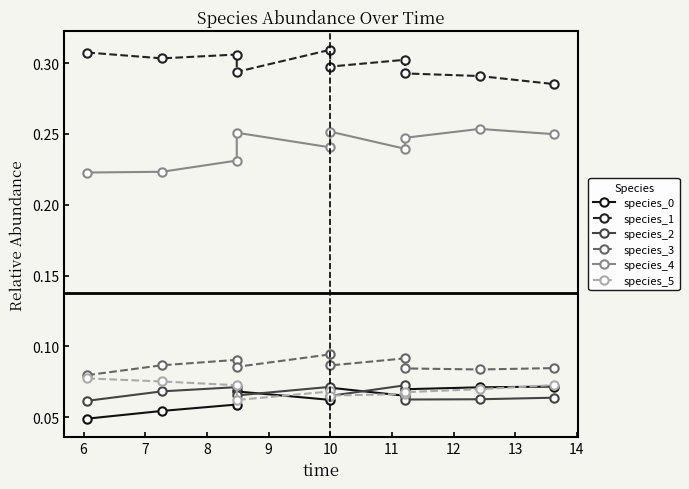

How many species_3 values are between 0 and 1?

10